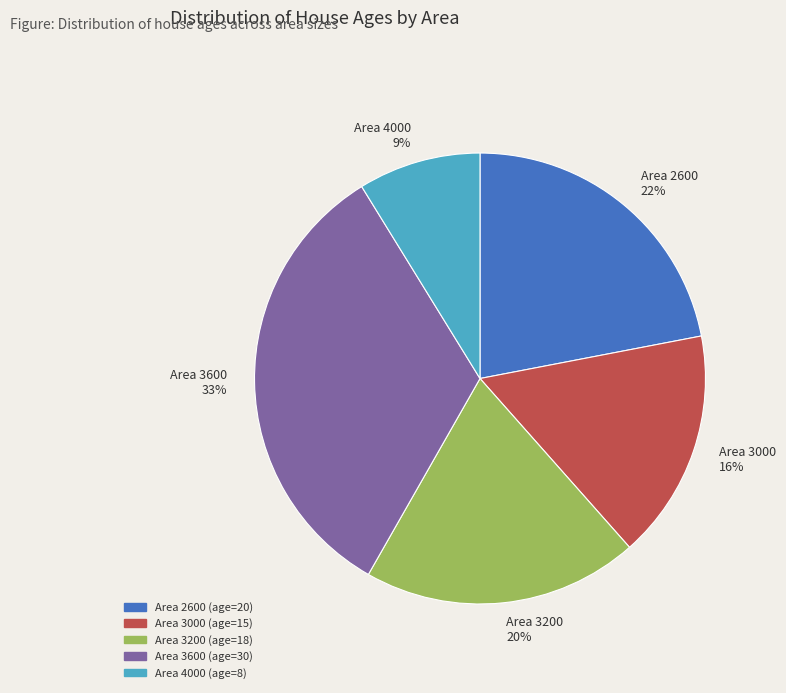

Is Area 3600 the majority of the pie?

No